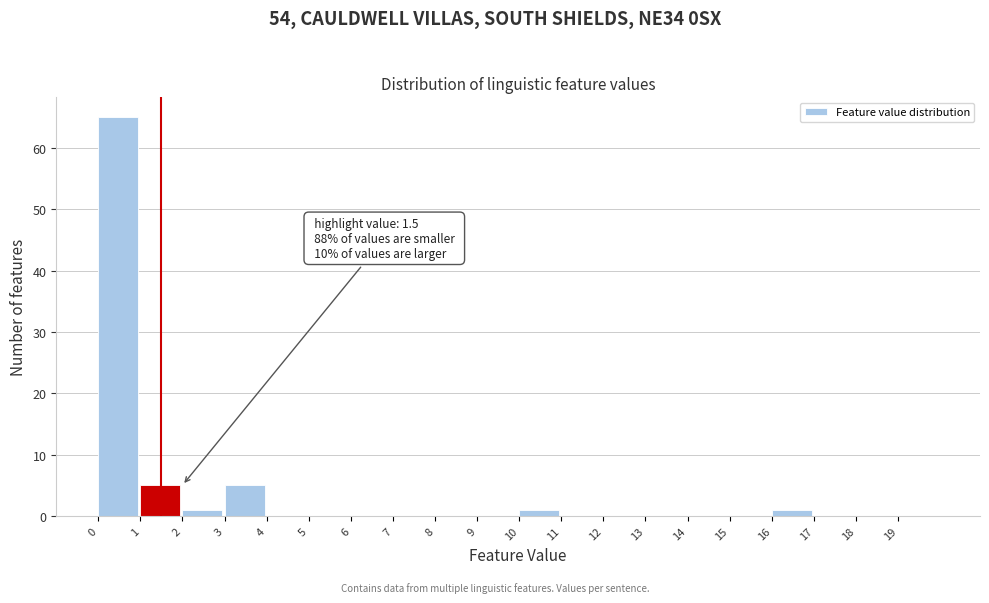

Which range on the x-axis has the tallest bar?

0 to 1